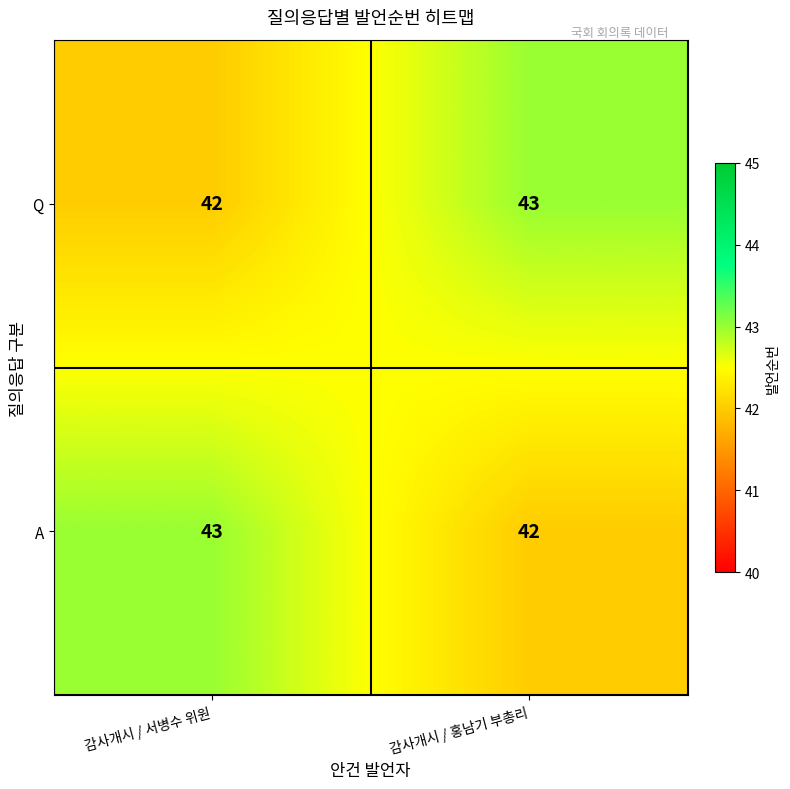

Reading left to right, transcribe all the data shown in this chart.

Q: 42	43
A: 43	42